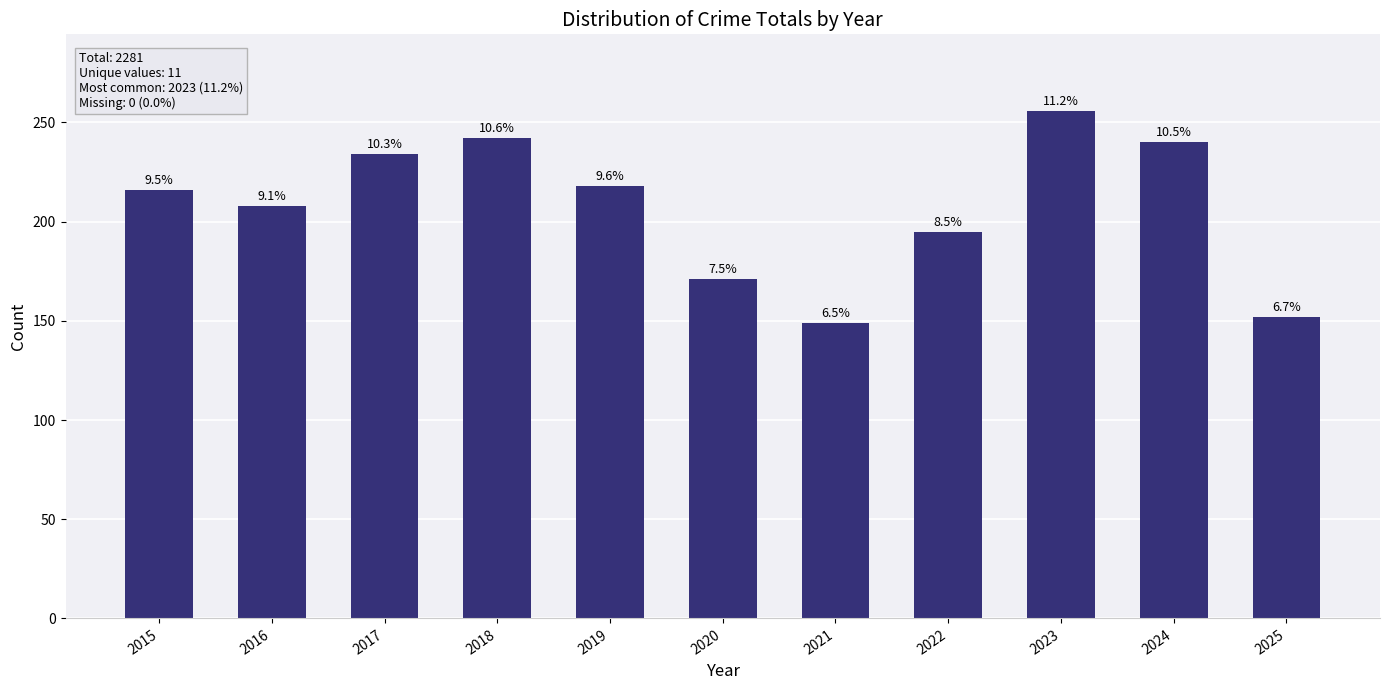

Rank the categories by value from highest to lowest.

2023, 2018, 2024, 2017, 2019, 2015, 2016, 2022, 2020, 2025, 2021